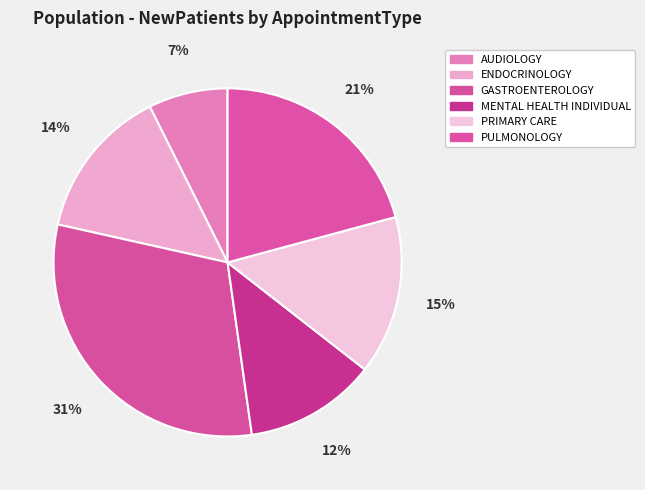

How many segments does this pie chart have?

6